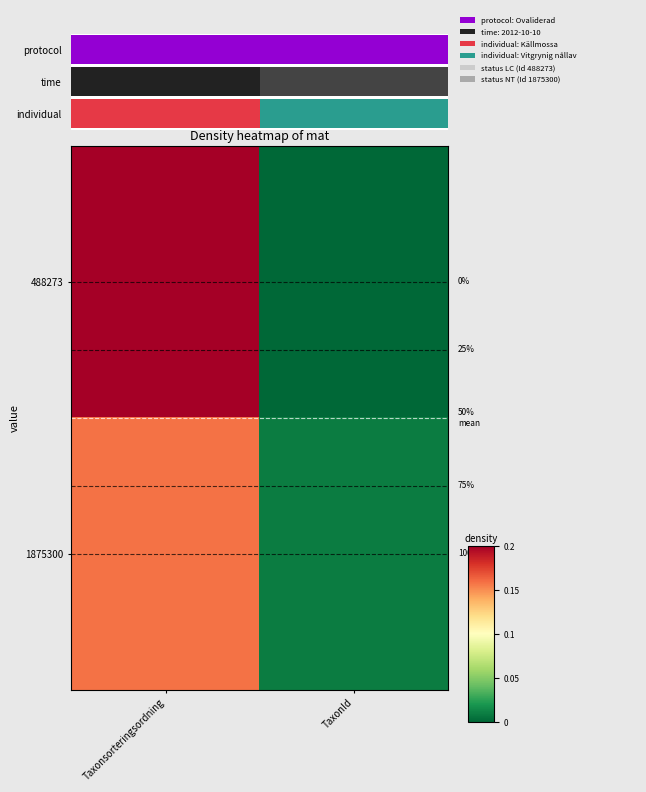

Count the number of categories in the chart.

2